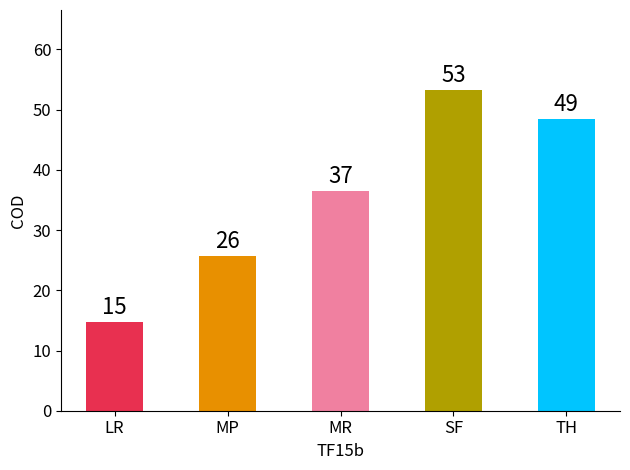

What is the ratio of the value at MR to the value at LR?

2.5